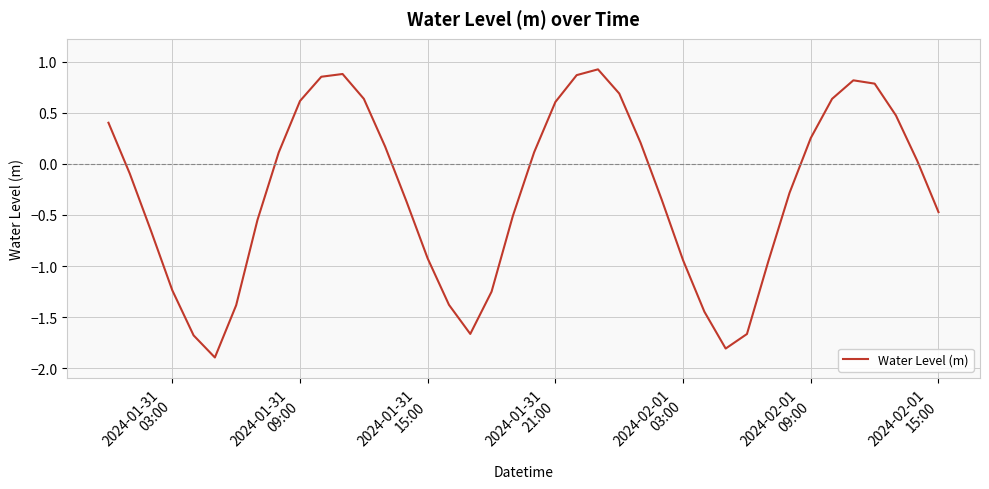

What is the smallest value displayed?

-1.9